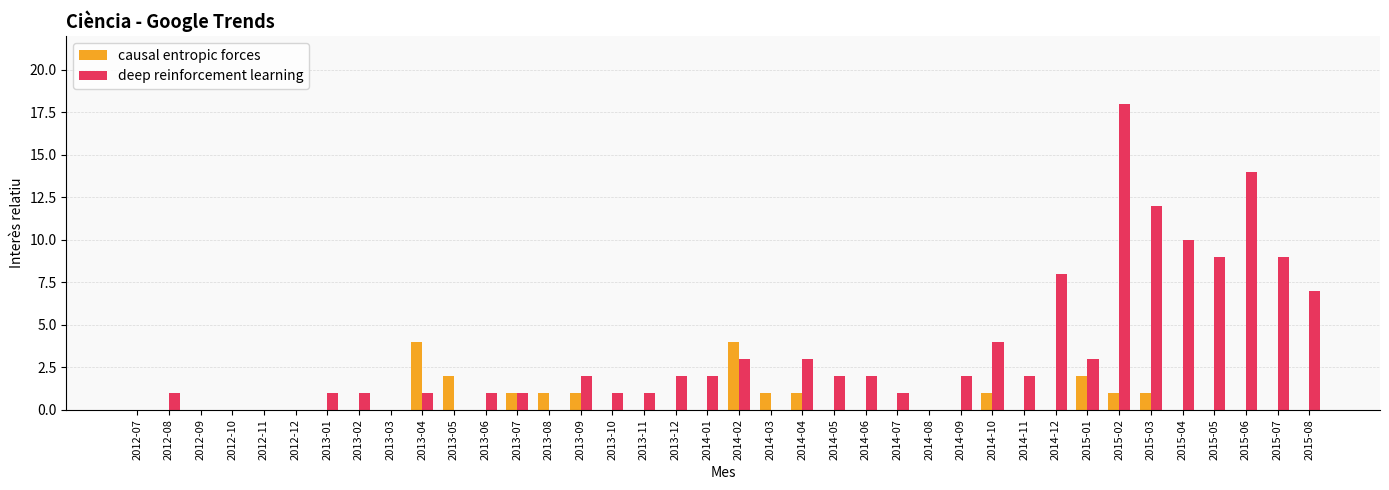

What is the difference between the deep reinforcement learning values at 2014-04 and 2013-08?

3